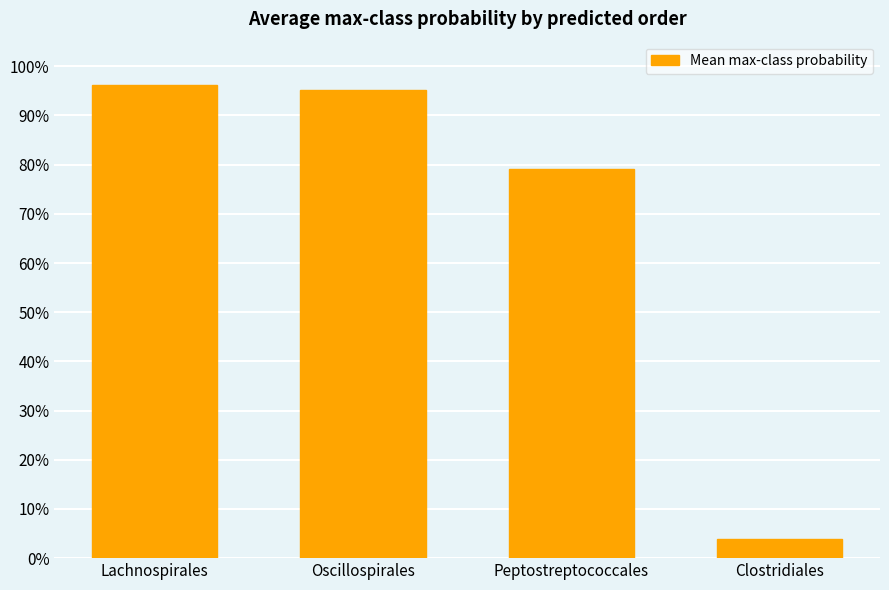

What is the average value?

0.7